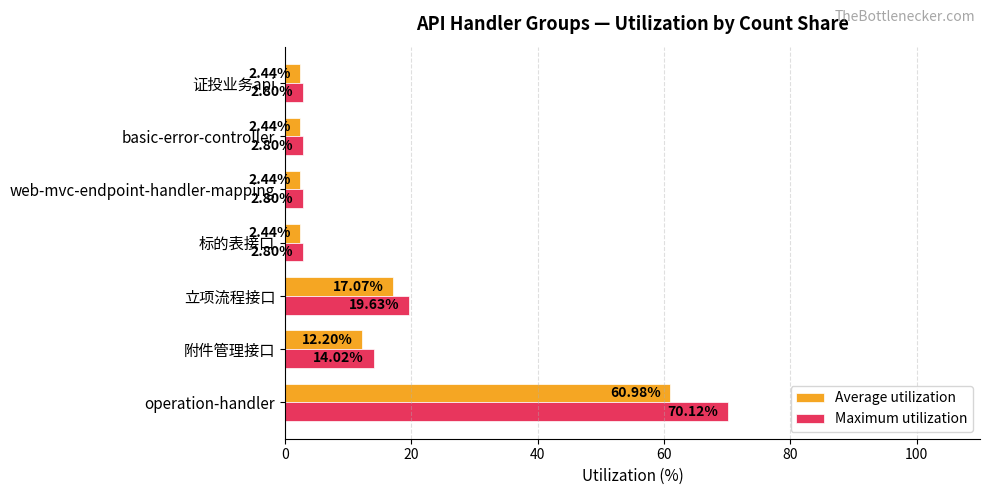

List the series in order of their peak value, highest first.

Maximum utilization, Average utilization